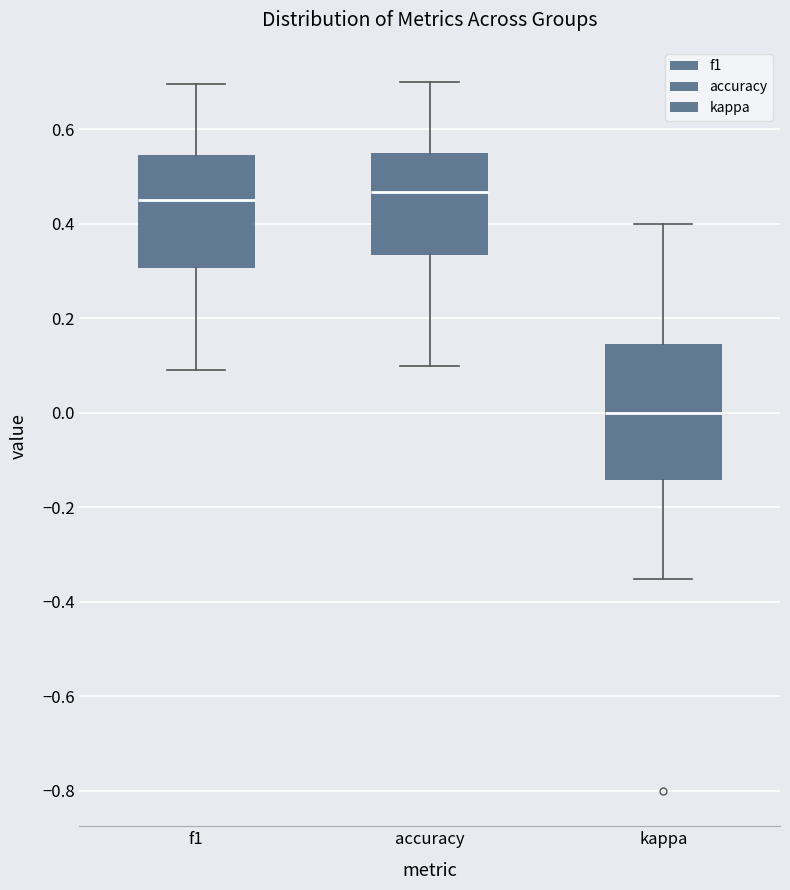

Which box's median line is the lowest?

kappa